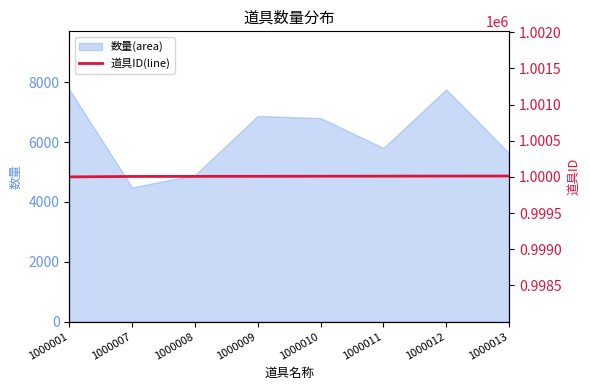

True or false: 数量(area) has a value of 6874 at 1000009.

True